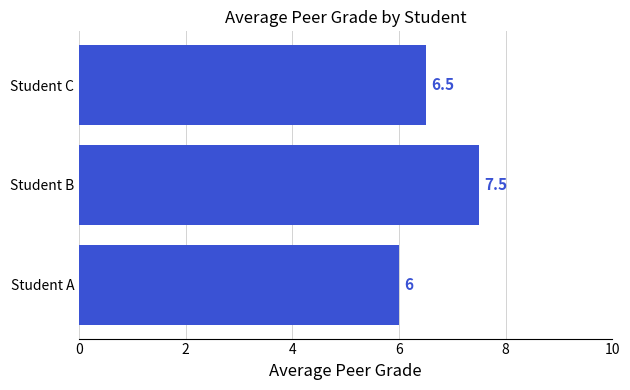

What is the ratio of the value at Student C to the value at Student A?

1.1